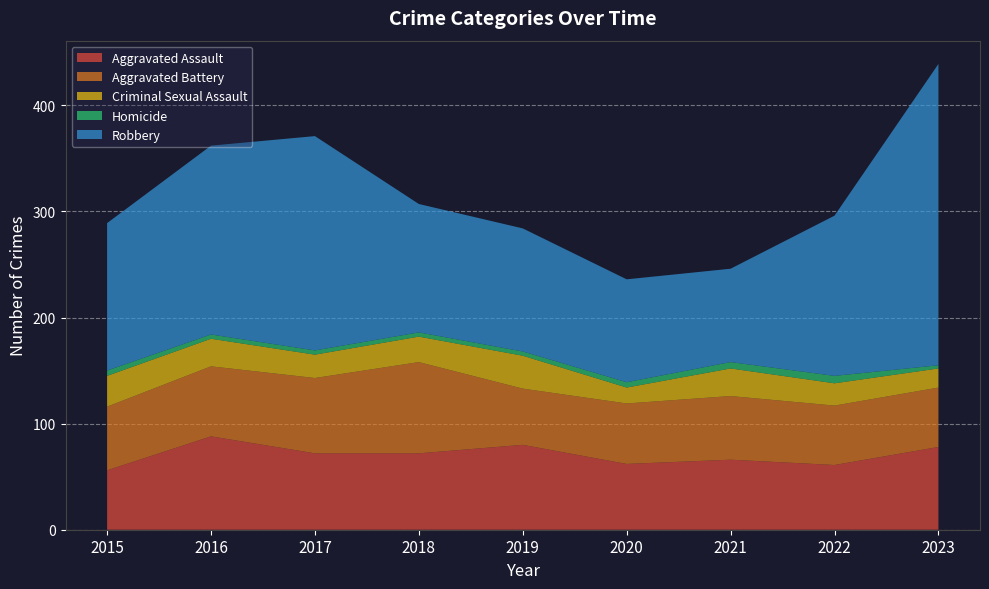

Reading left to right, extract all data points from this chart.

Aggravated Assault: 56	88	72	72	80	62	66	61	78
Aggravated Battery: 60	66	71	86	53	57	60	56	56
Criminal Sexual Assault: 29	26	22	24	31	15	26	21	18
Homicide: 5	4	4	4	4	5	6	7	3
Robbery: 139	178	202	121	116	97	88	151	284